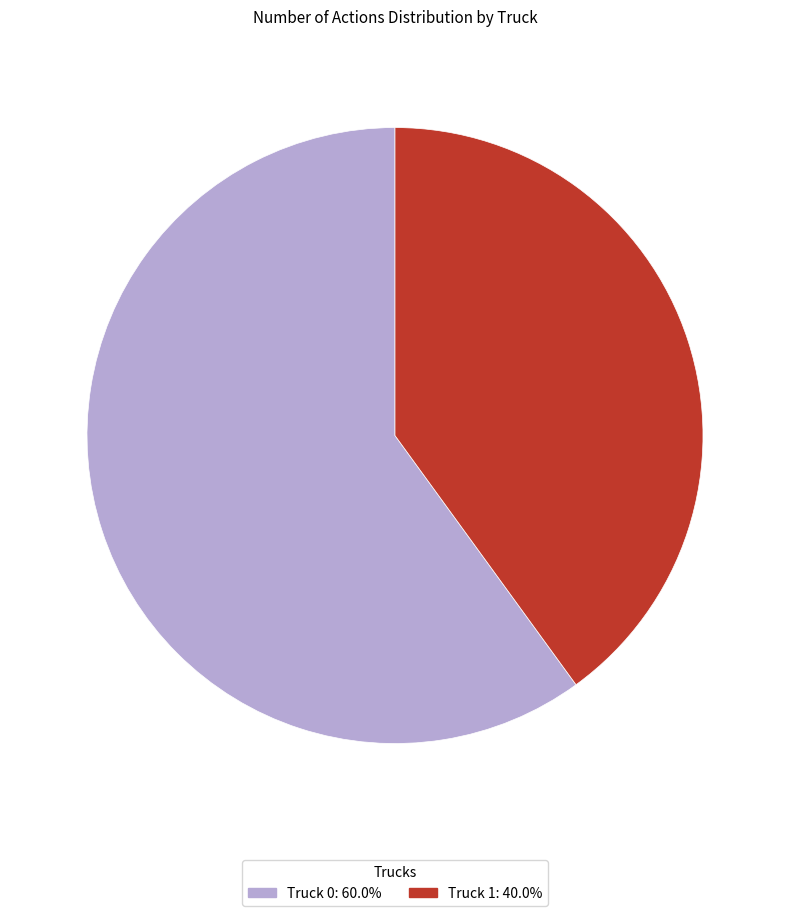

Approximately how many times larger is the value at Truck 1 compared to Truck 0?

0.7